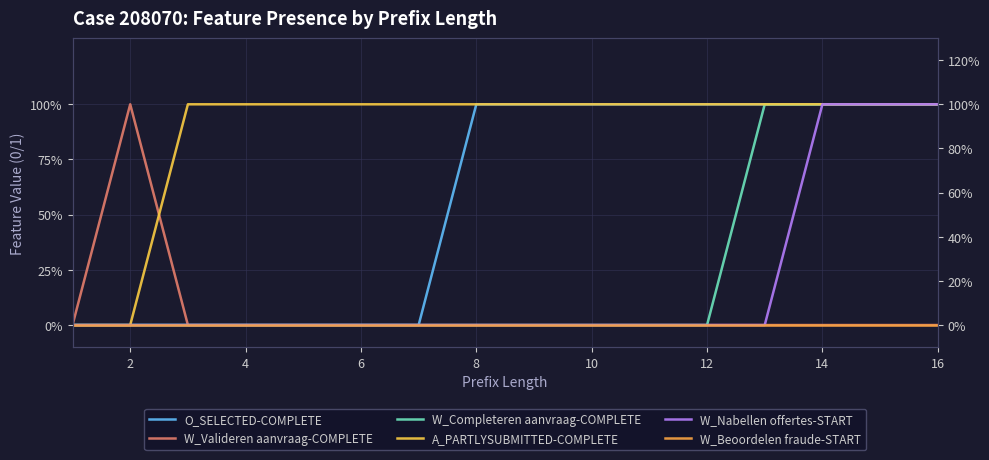

How many data points in W_Completeren aanvraag-COMPLETE are above 0?

4